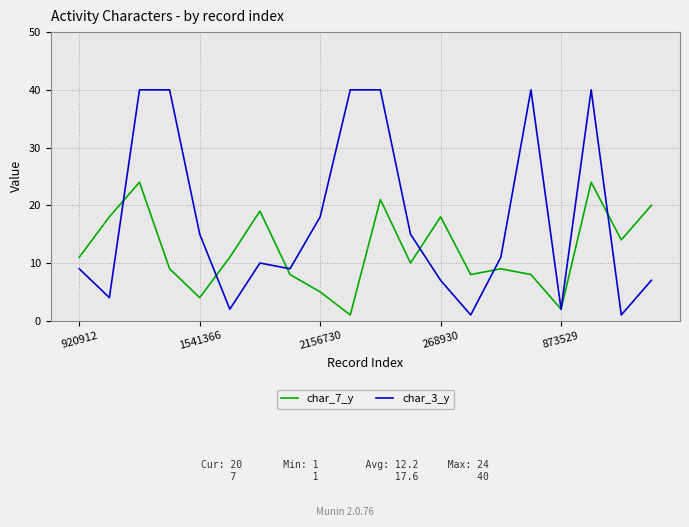

What is the highest value of the char_3_y series?

40